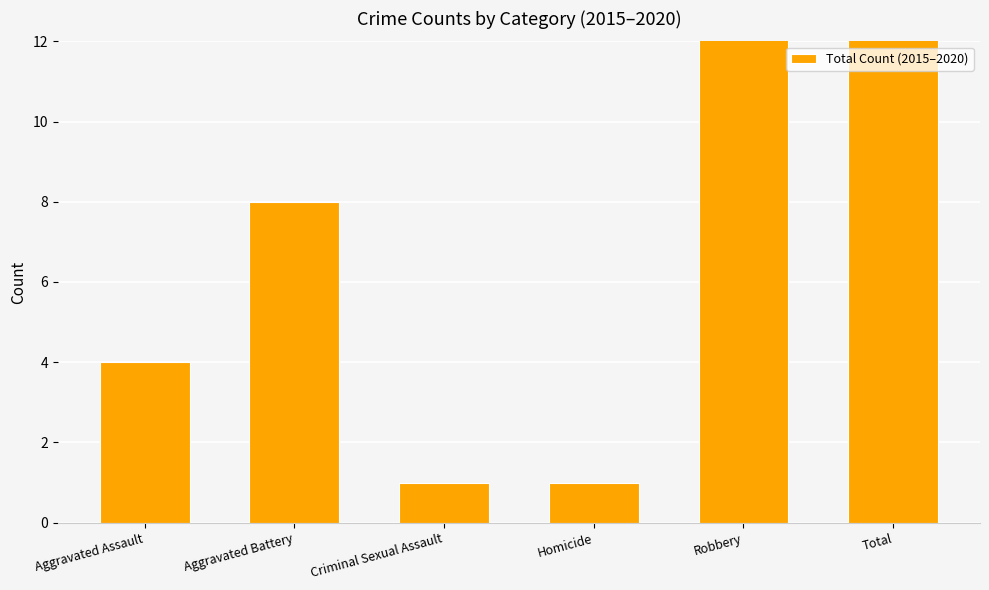

What is the change in value from Homicide to Robbery?

+26